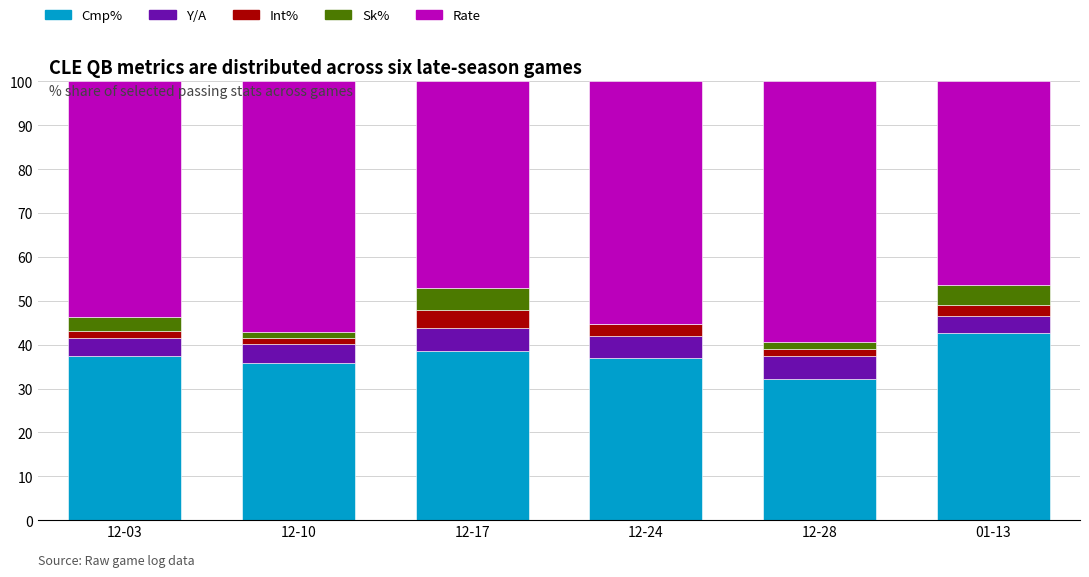

At which label does Cmp% reach its peak?

01-13